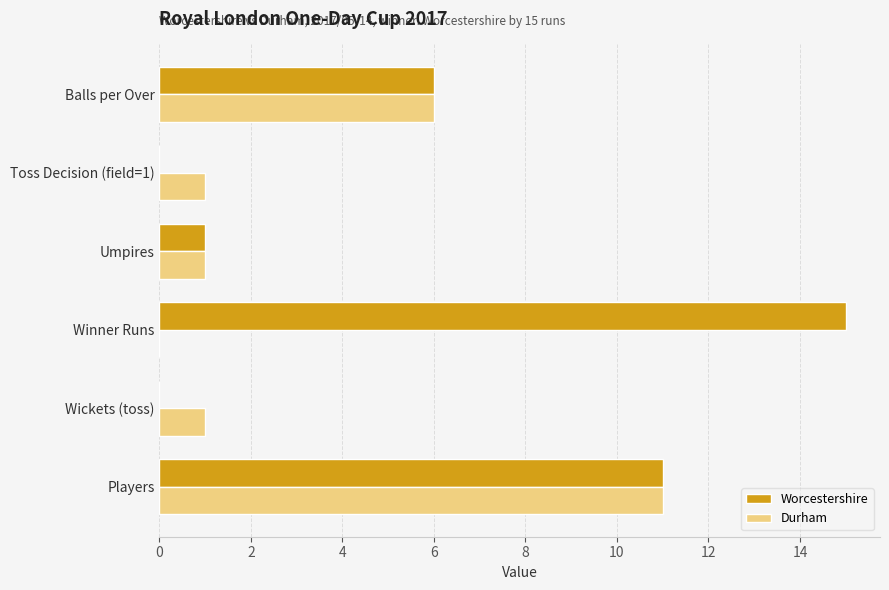

What is the sum of all Durham values?

20